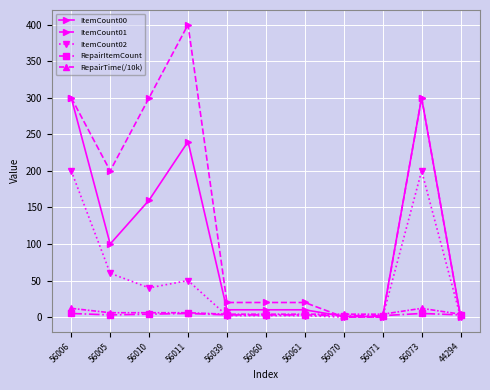

The value of RepairItemCount at 56071 is 2. True or false?

True